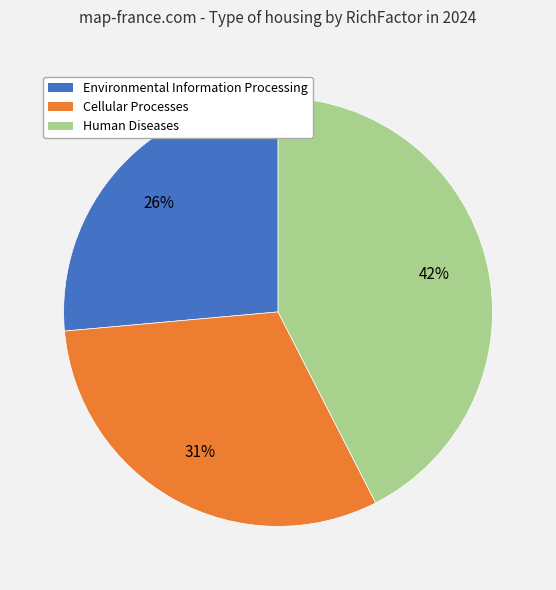

To the nearest percent, what percentage of the pie is Human Diseases?

42%